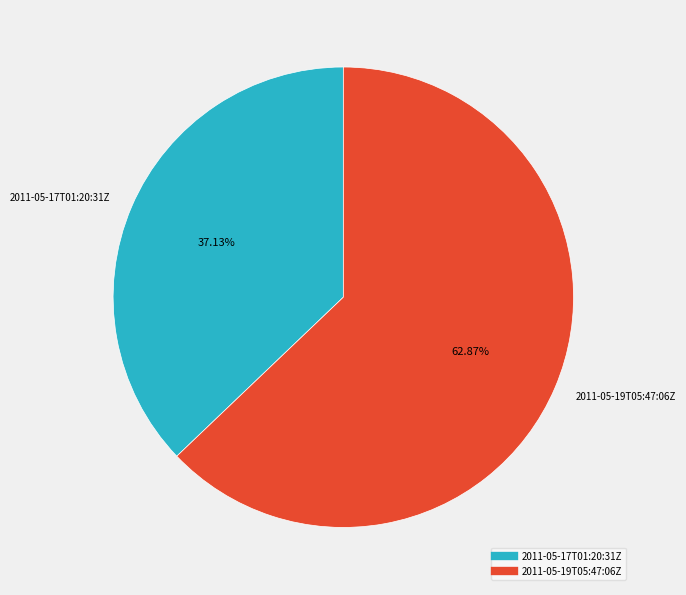

How many segments does this pie chart have?

2